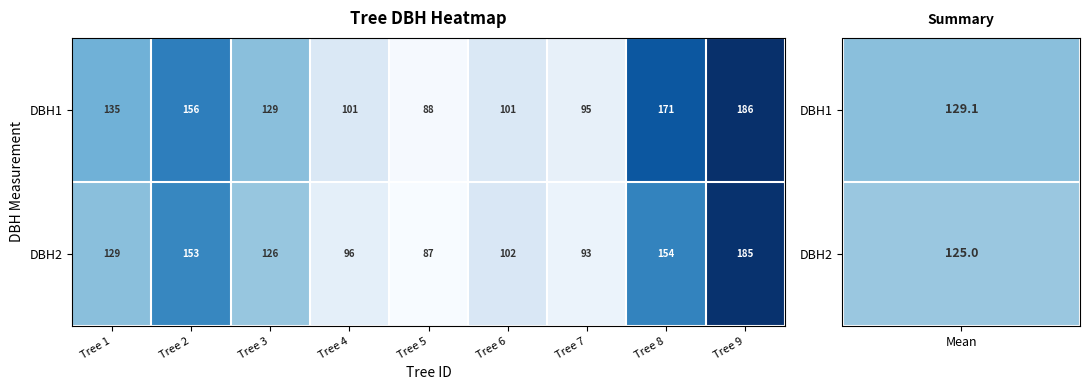

Read the DBH1 value at Tree 3.

129